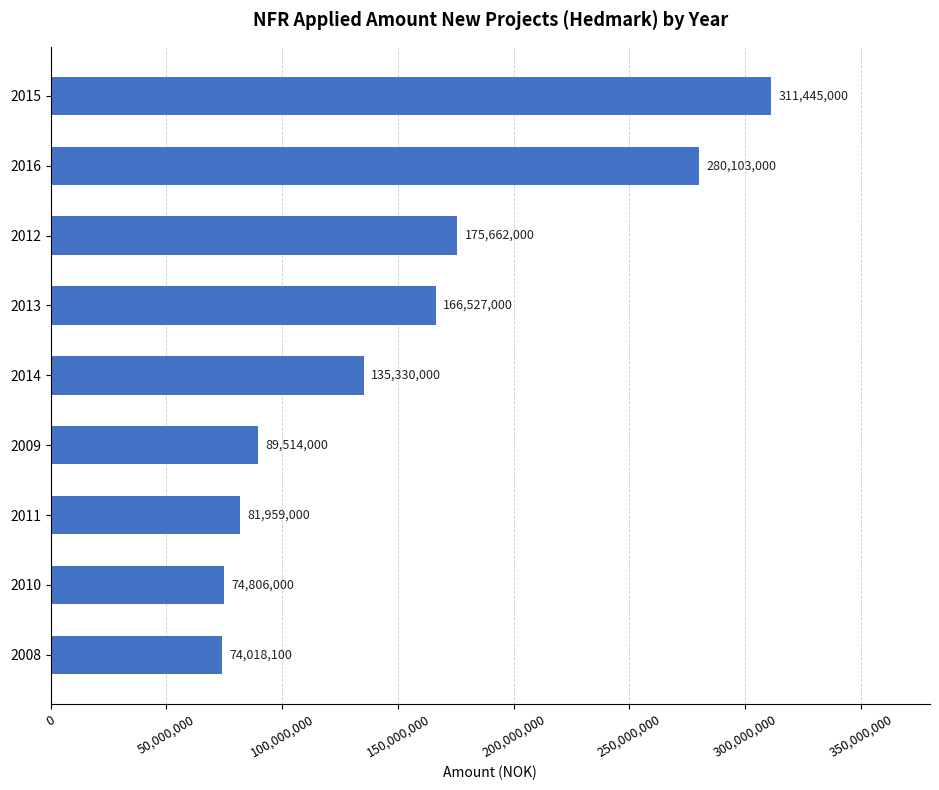

What is the smallest value displayed?

74018100